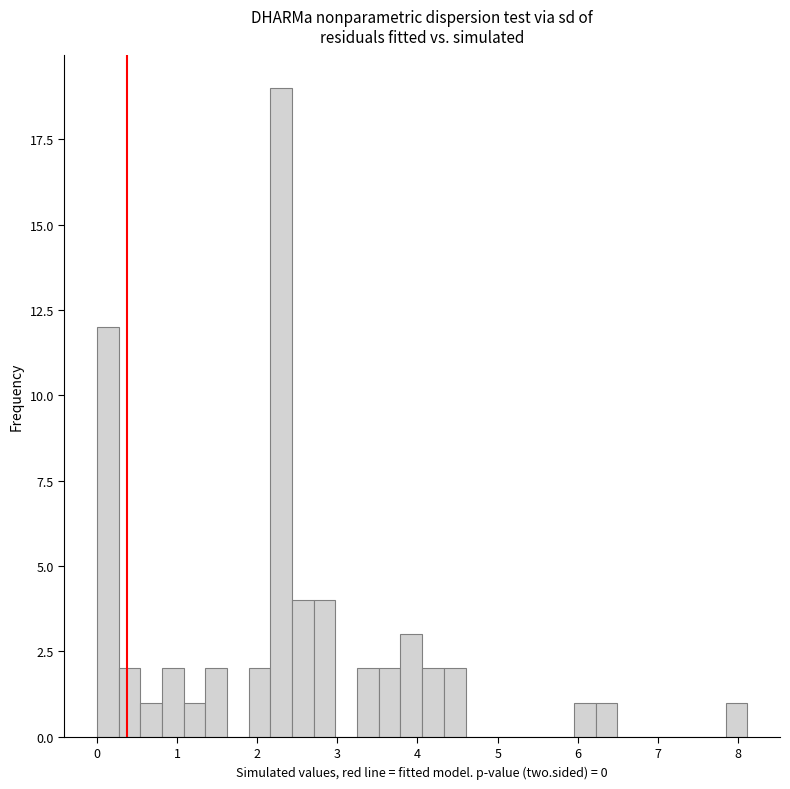

Read against the x-axis, roughly where is the centre of the tallest bar?

2.3